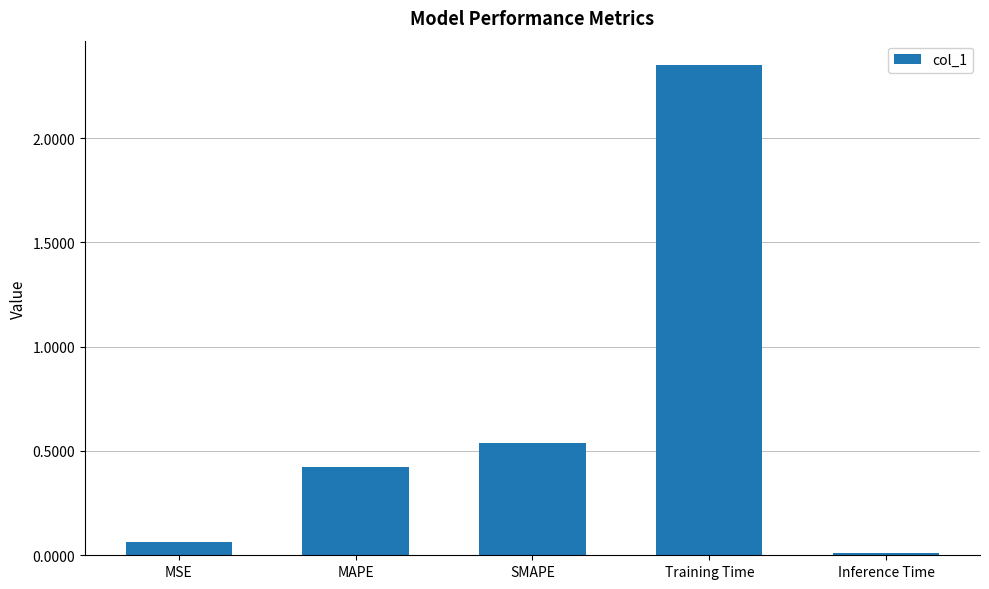

Does the chart contain stacked bars?

No